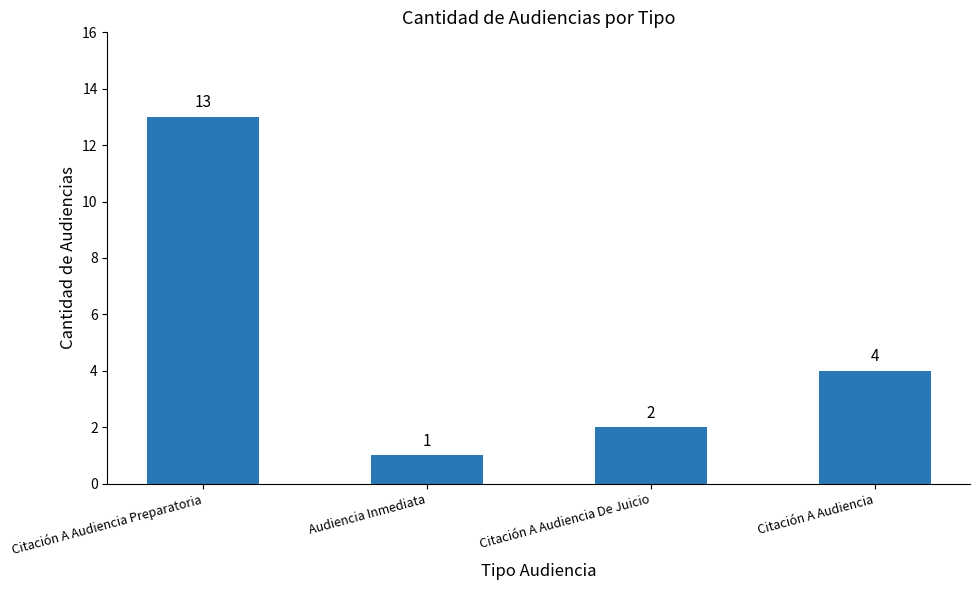

What position from the right is Citación A Audiencia De Juicio?

2